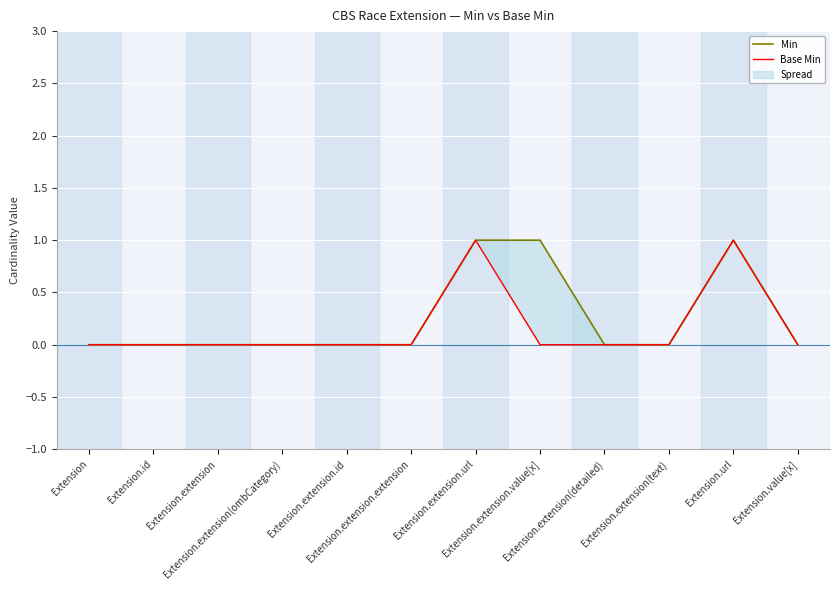

At how many categories does at least one series exceed 0?

3